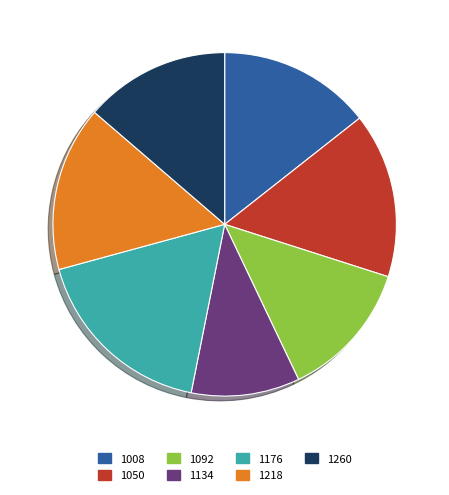

Which category has the biggest portion of the pie?

1176